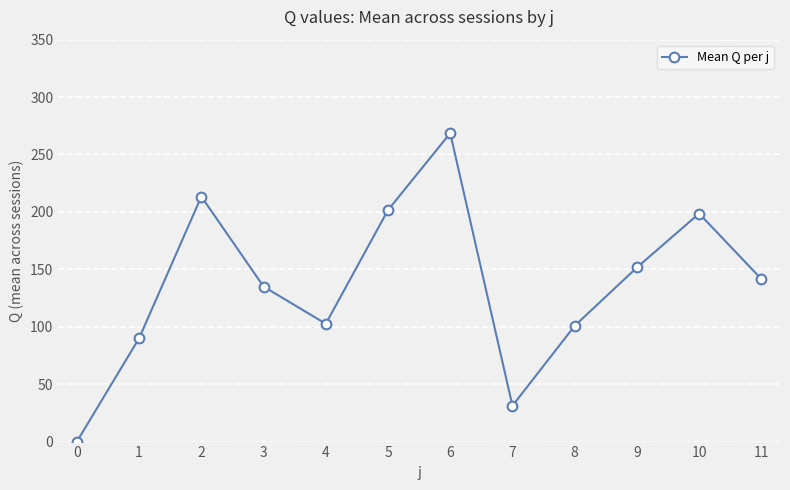

How many values exceed 141?

6